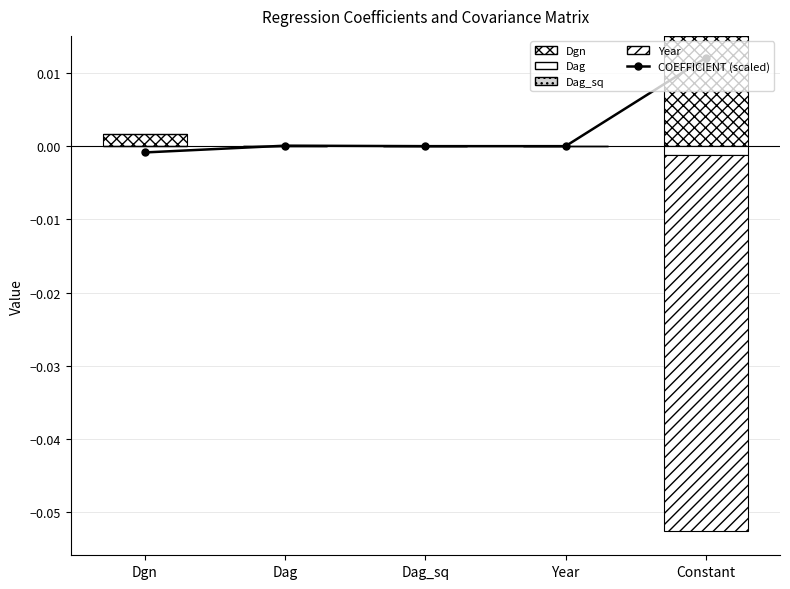

Is it true that Year equals 0.0 at Dgn?

True